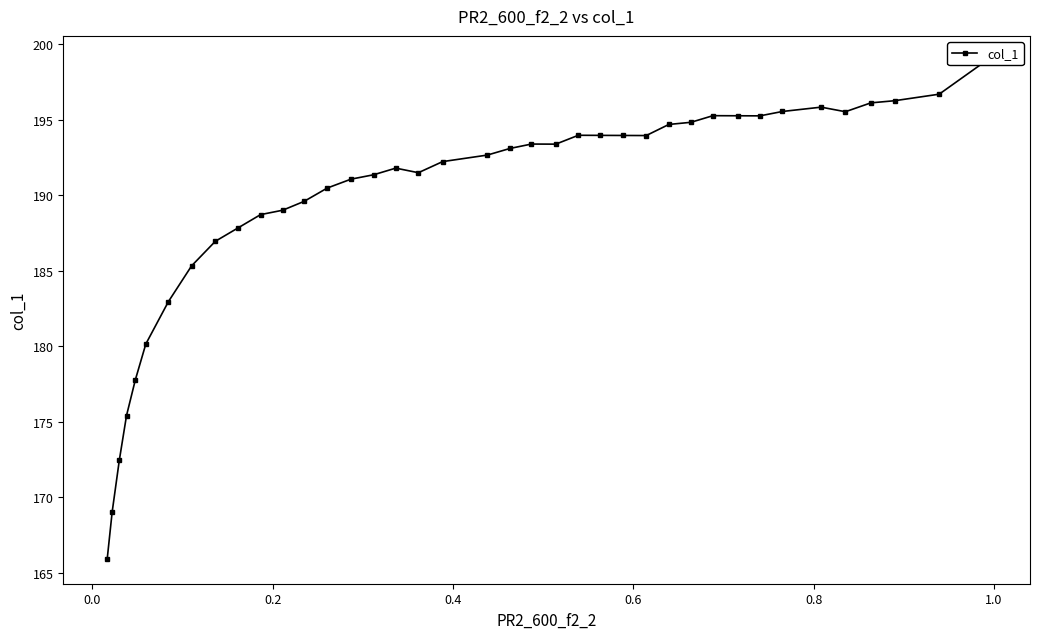

What is the difference between the second highest and minimum values?

30.8